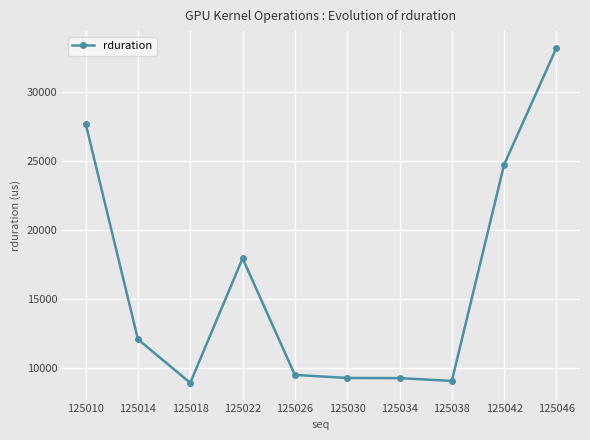

What is the difference between the maximum and minimum values?

24250